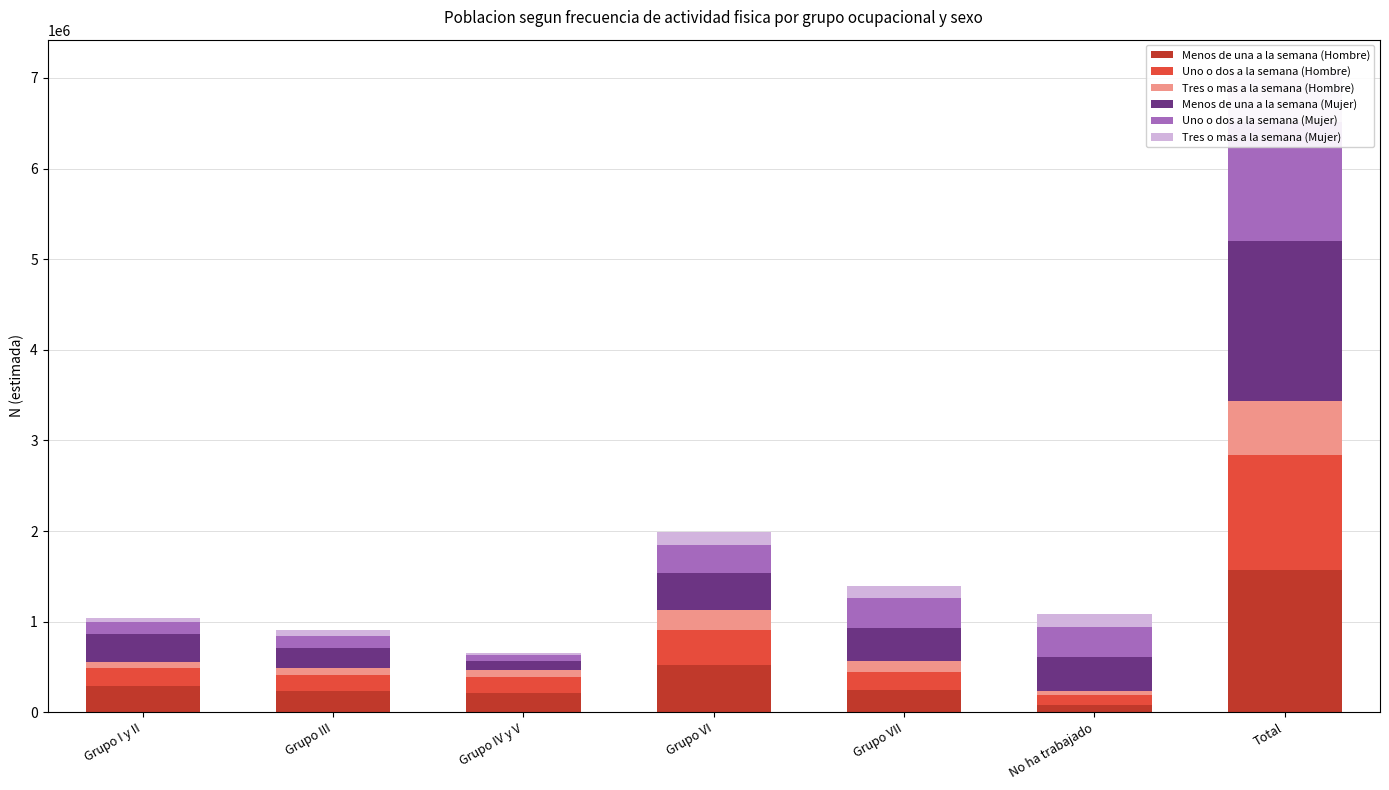

The Uno o dos a la semana (Mujer) series shows 309818 at Grupo VI. True or false?

True